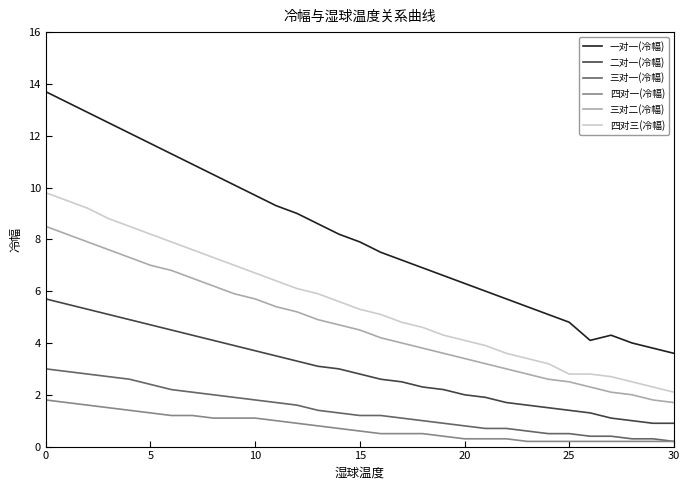

What is the maximum value shown in the chart?

13.7